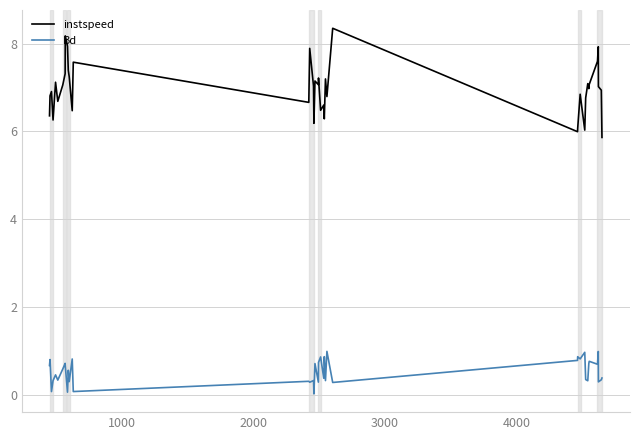

Which series has the largest range (max minus min)?

instspeed